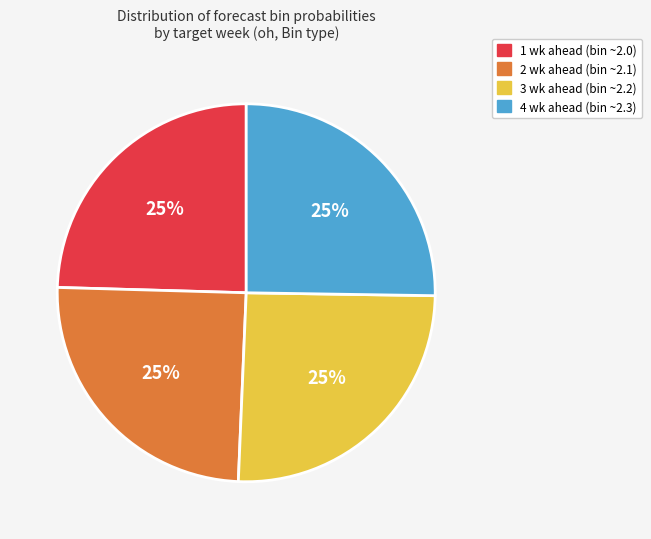

What percentage is the 2 wk ahead slice, to the nearest percent?

25%